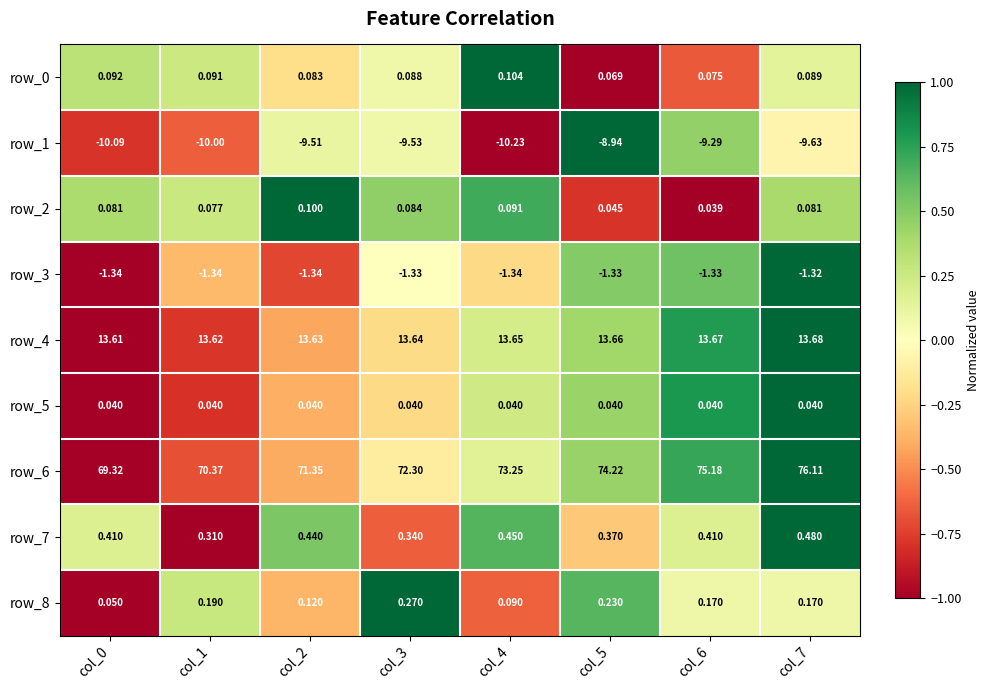

Is the value of row_8 at col_5 greater than the value of row_5 at col_5?

Yes